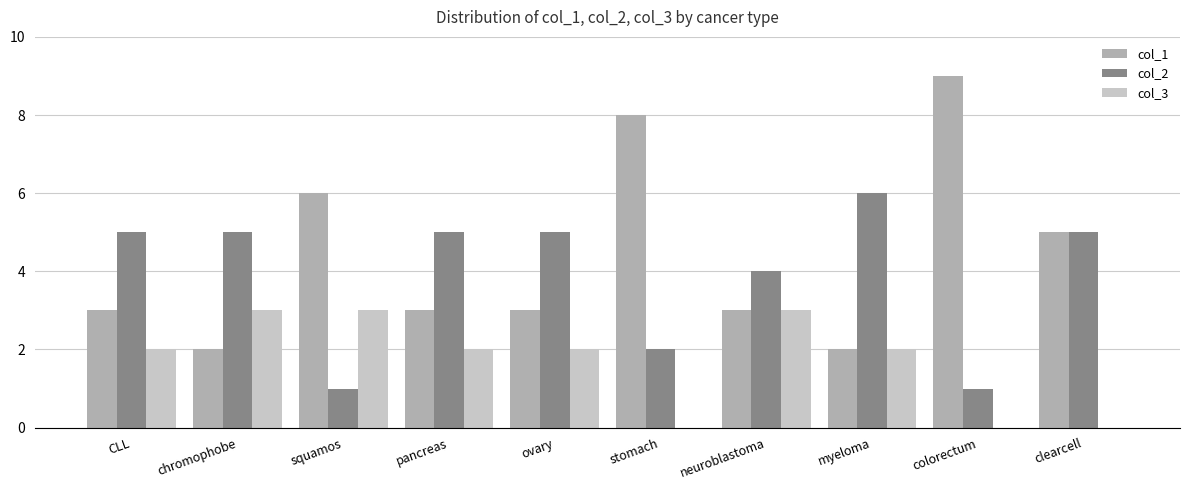

What is the maximum value shown in the chart?

9